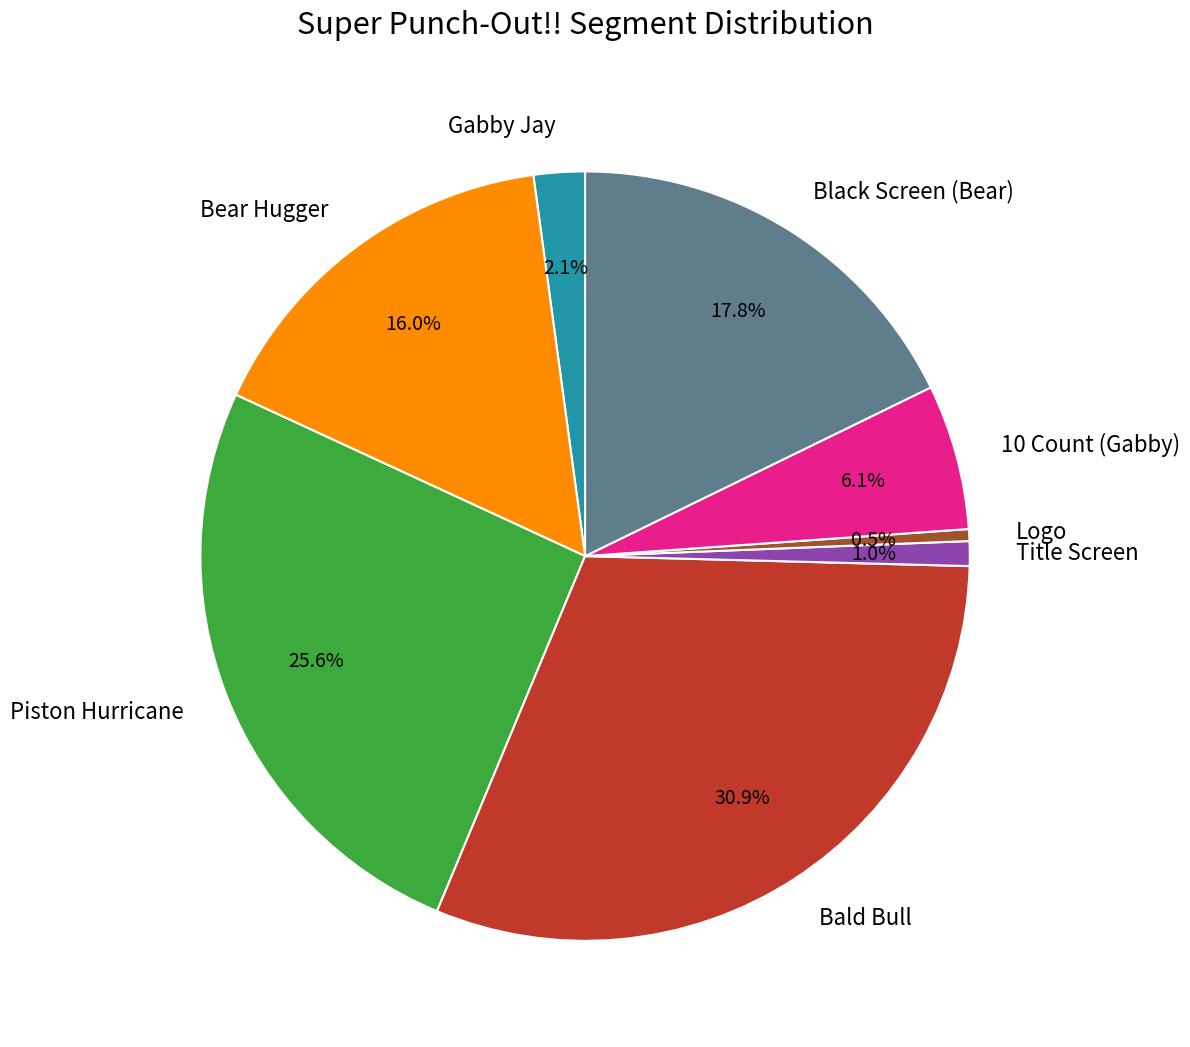

To the nearest percent, what is the combined percentage of Title Screen and Bald Bull?

32%